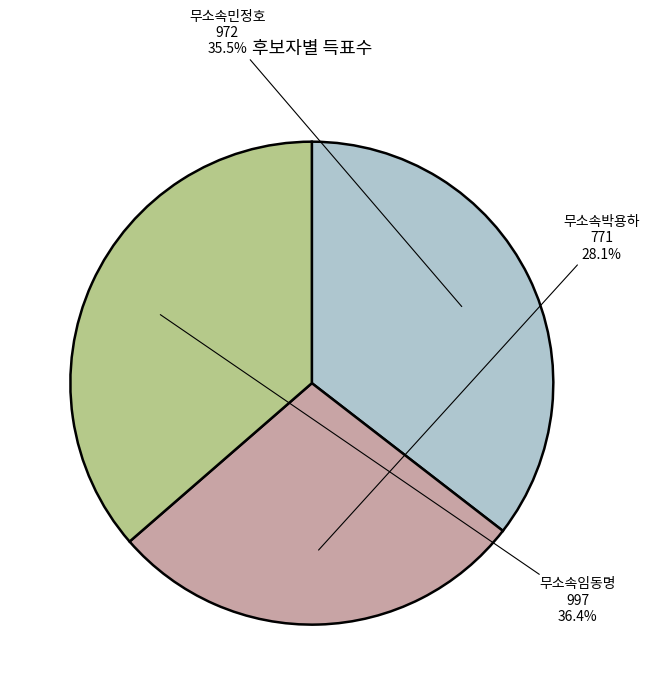

Count the number of slices in the pie.

3